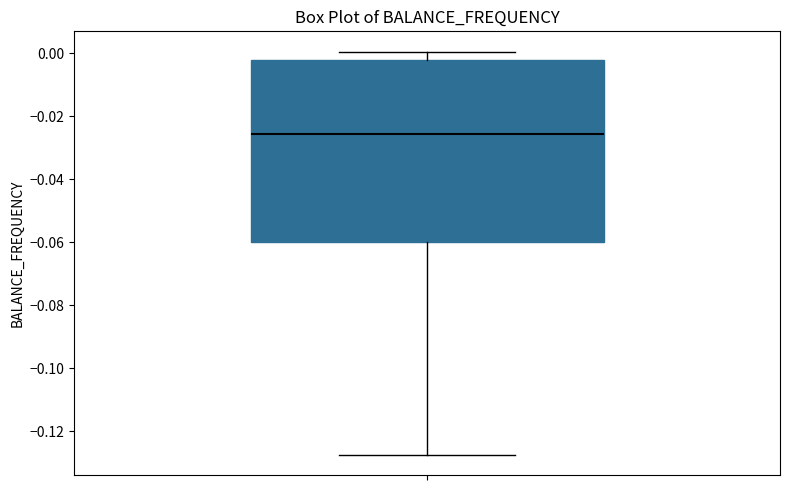

Where does the upper whisker of the box end on the y-axis? The values are not printed on the chart, so give them approximately, as read against the axis.

0.000